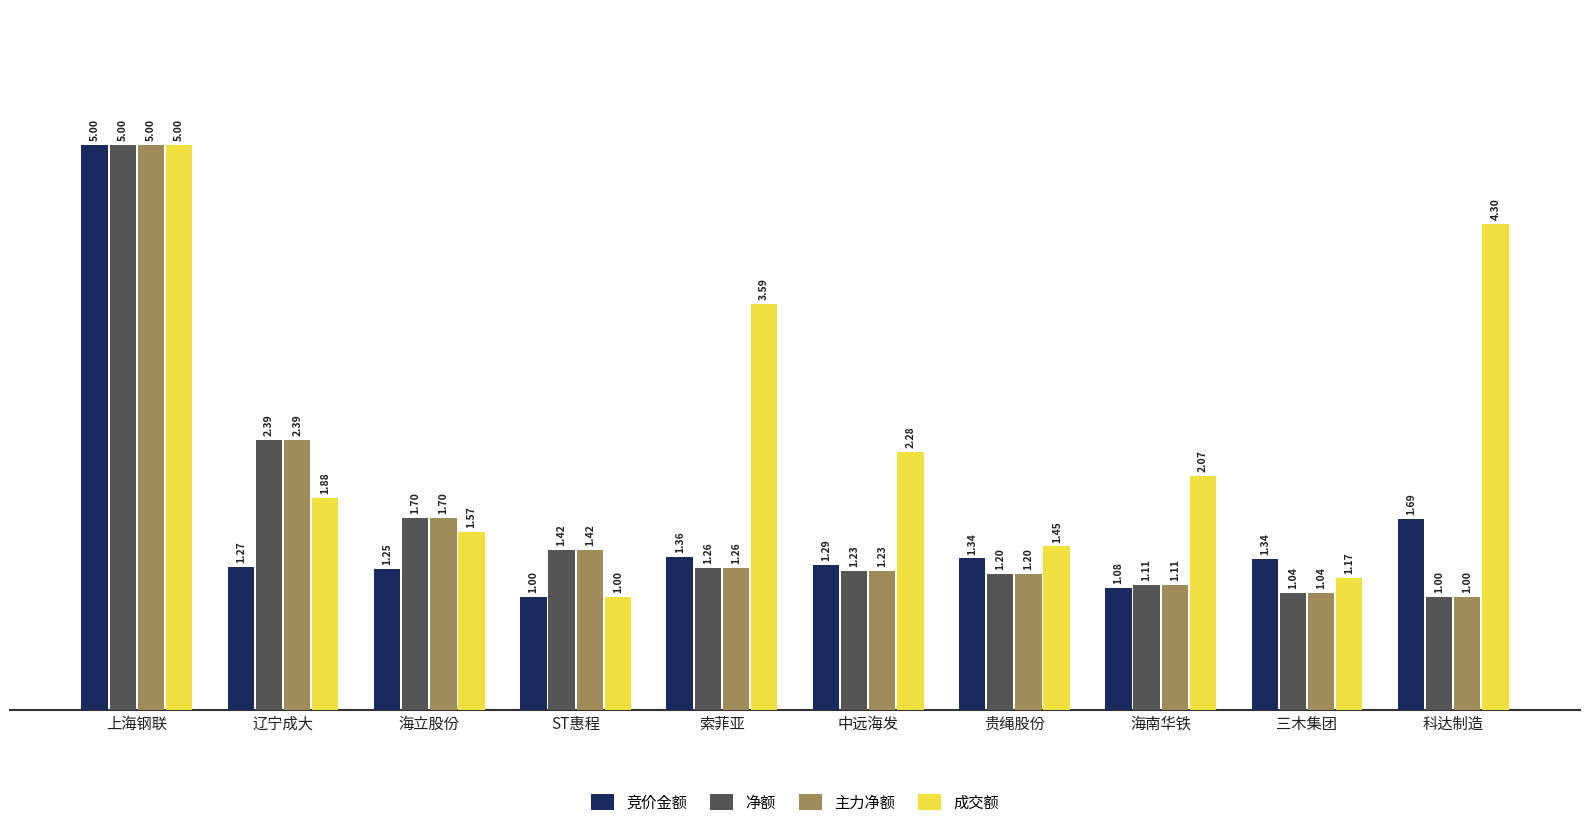

What is the greatest value displayed?

5.0